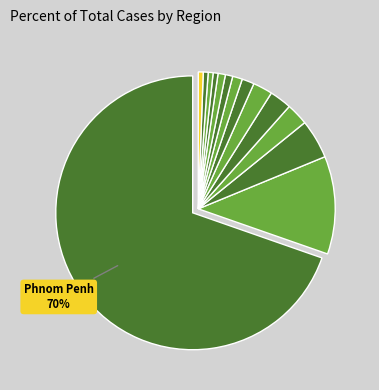

Which slice is the largest?

Phnom Penh